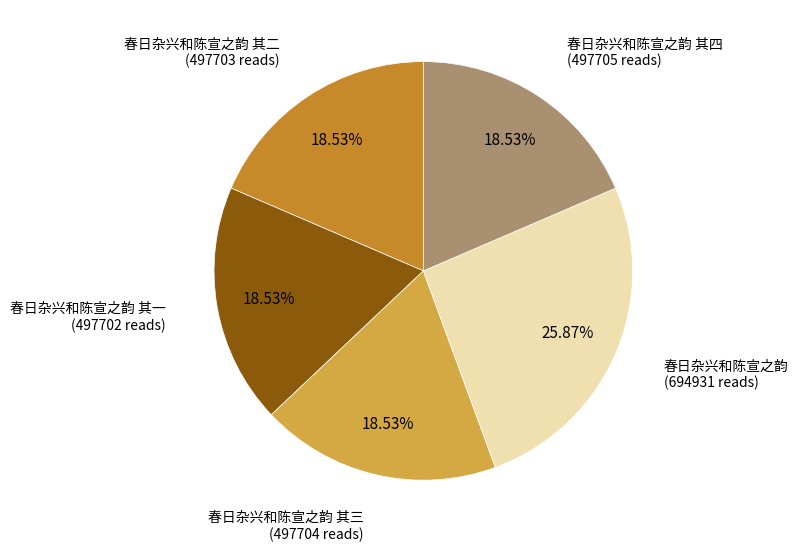

How many slices are in this pie chart?

5